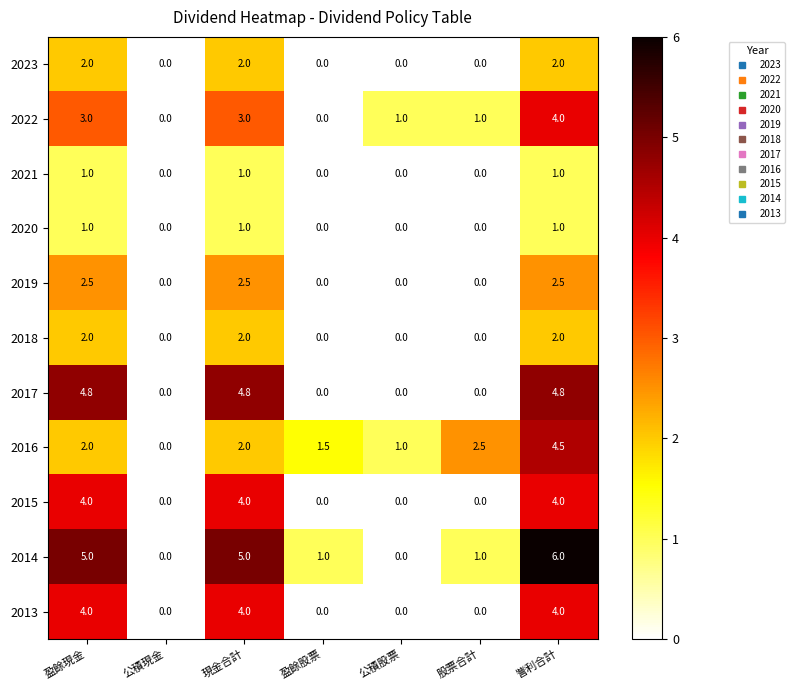

Which label corresponds to the largest value in the chart?

訾利合計